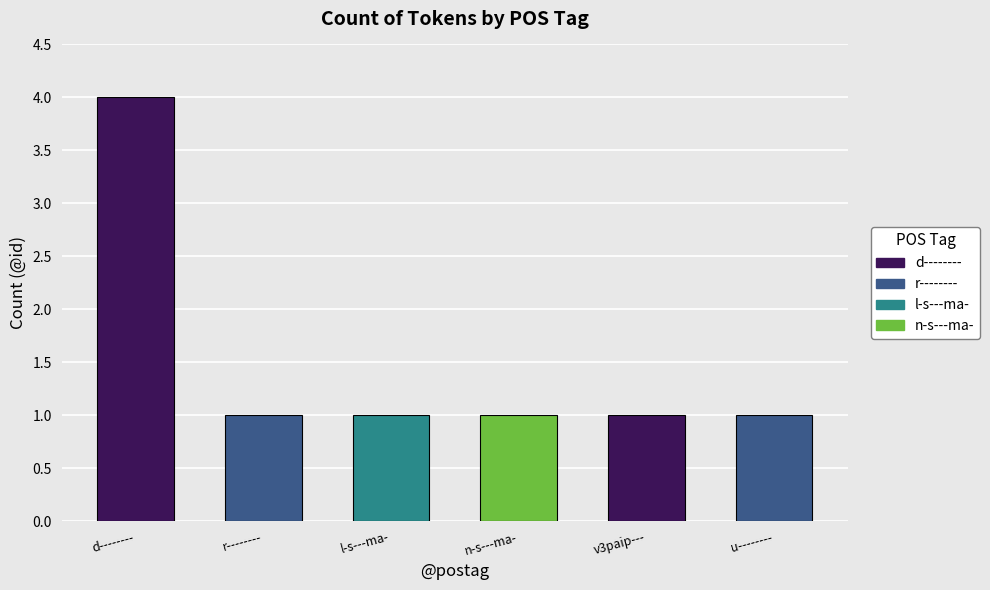

The chart shows a value of 1 at l-s---ma-. True or false?

True